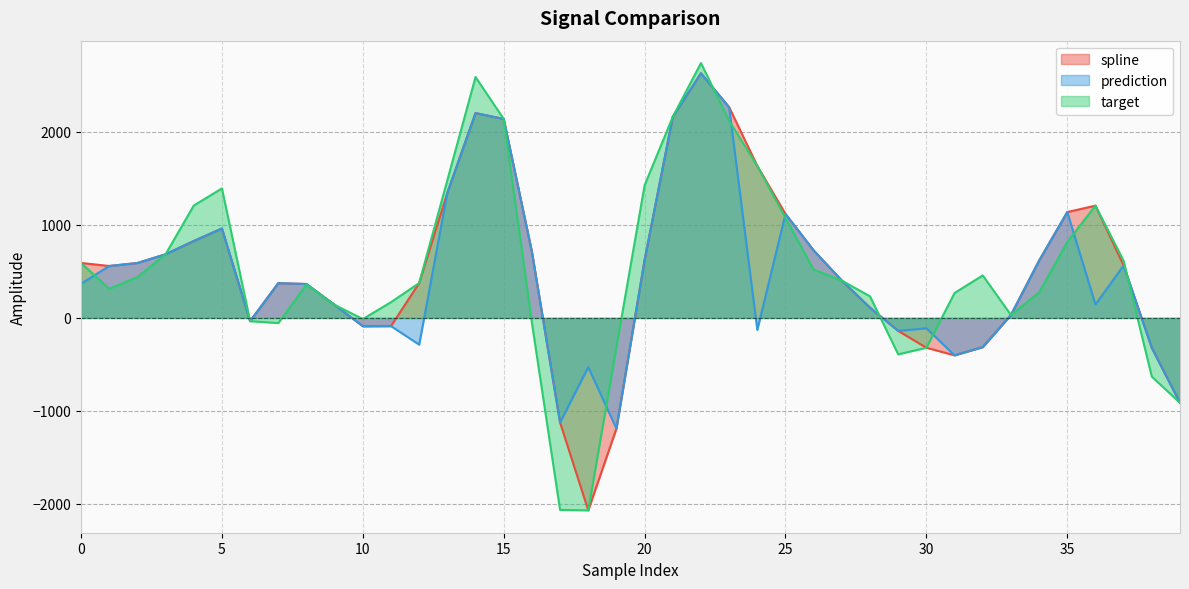

At which category is the sum across all series the highest?

22